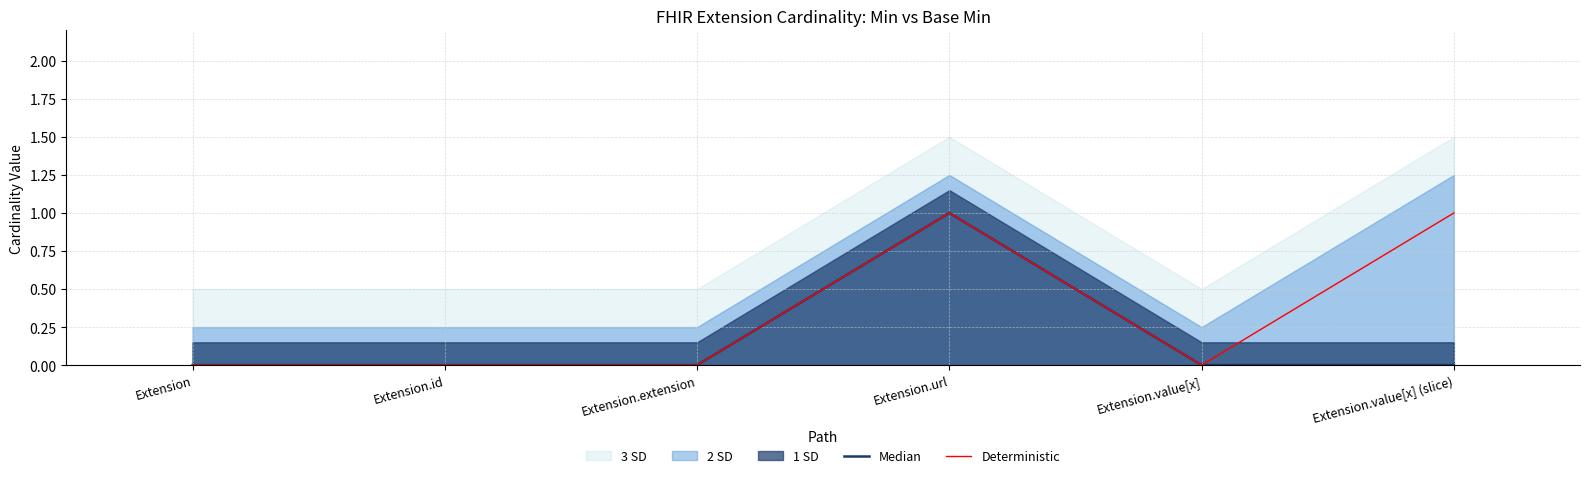

Count the Median values in the range 0 to 1.

6